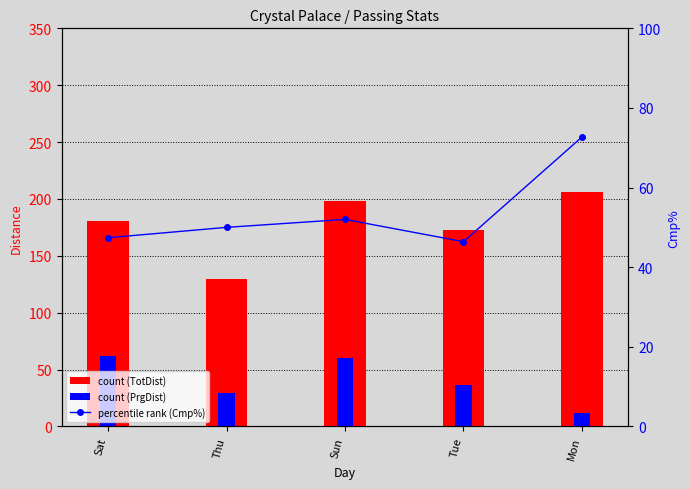

At how many categories does at least one series exceed 180?

3